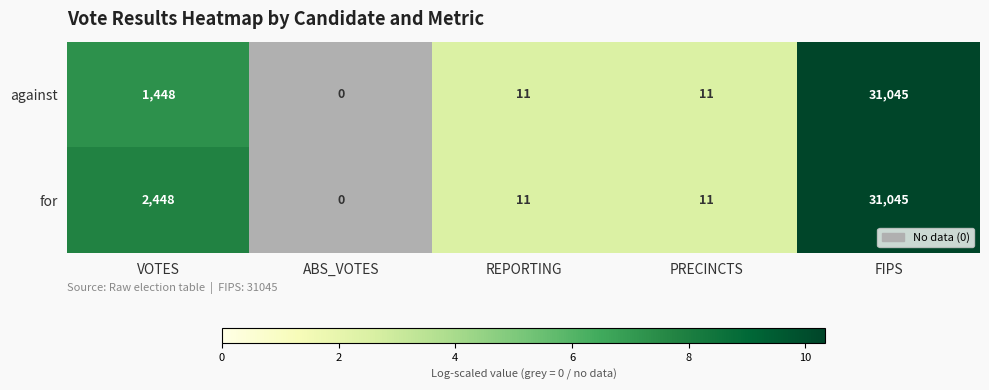

Reading left to right, extract all data points from this chart.

against: 1448	0	11	11	31045
for: 2448	0	11	11	31045